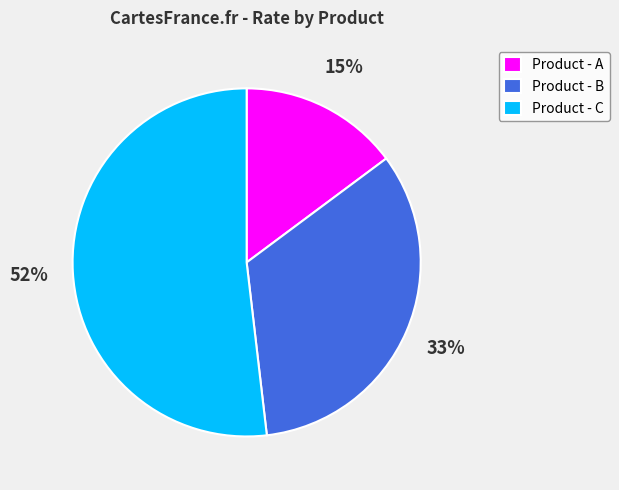

Which category has the biggest portion of the pie?

Product - C